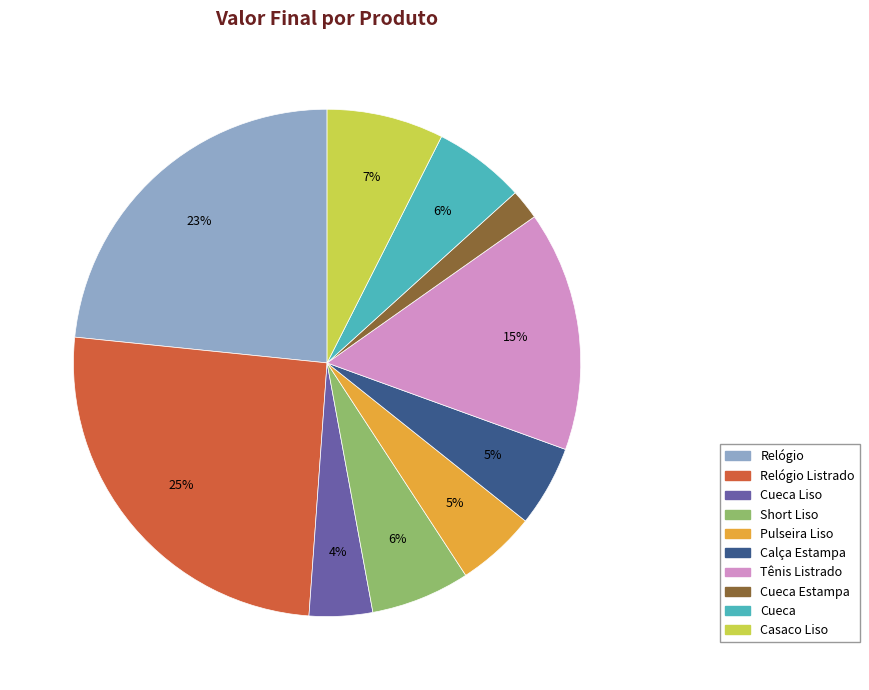

To the nearest percent, what is the average slice percentage?

10%